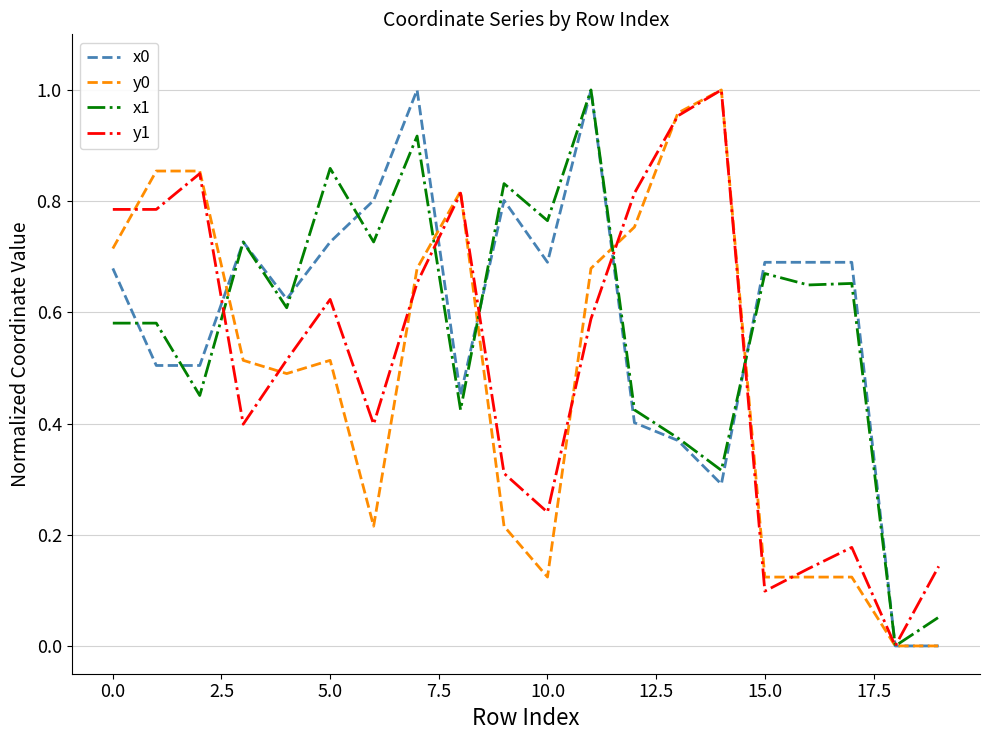

How many lines are shown in the chart?

4